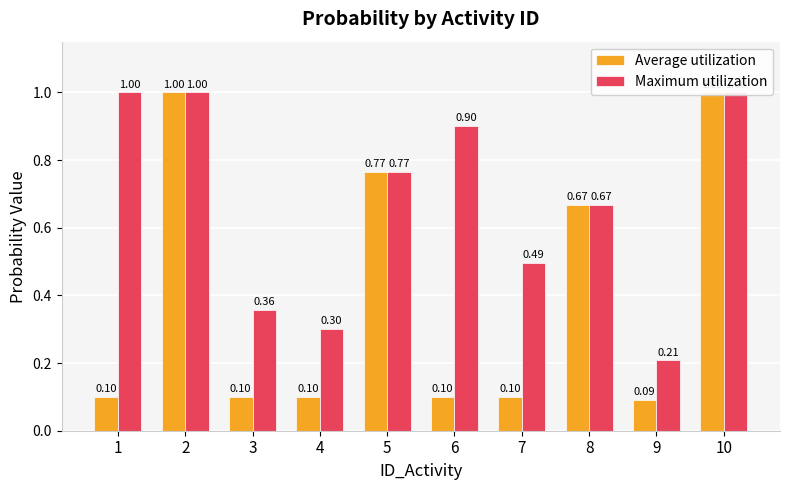

At which category is the sum across all series the highest?

2